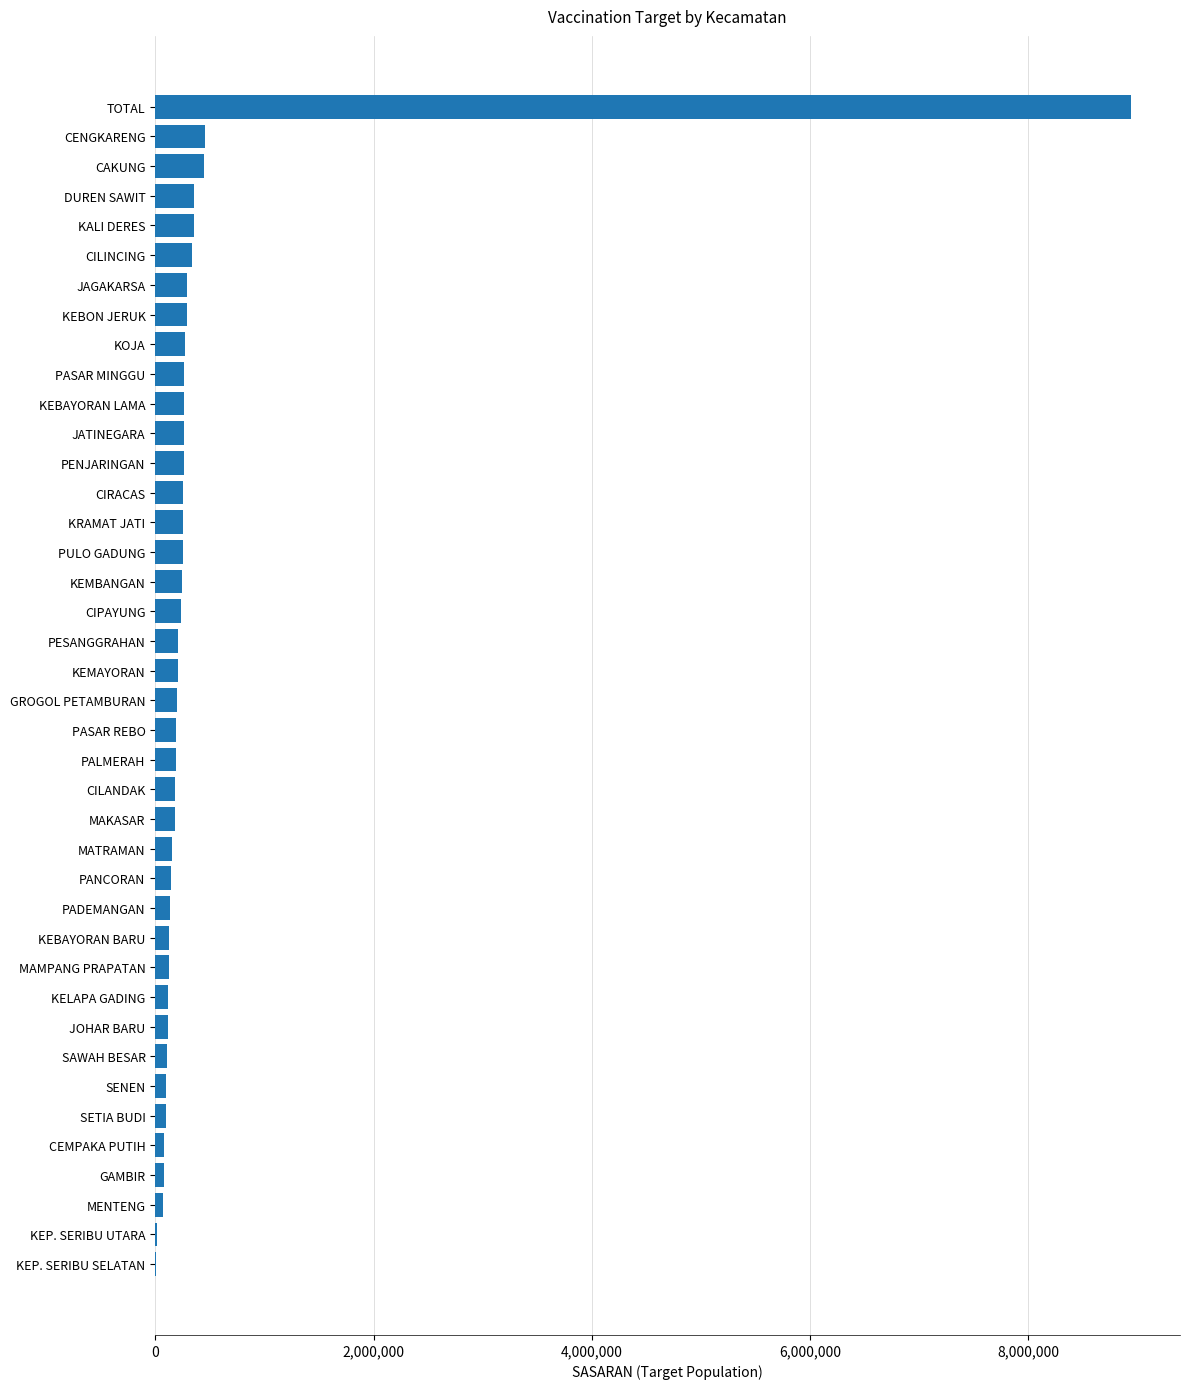

Are the bars horizontal?

Yes